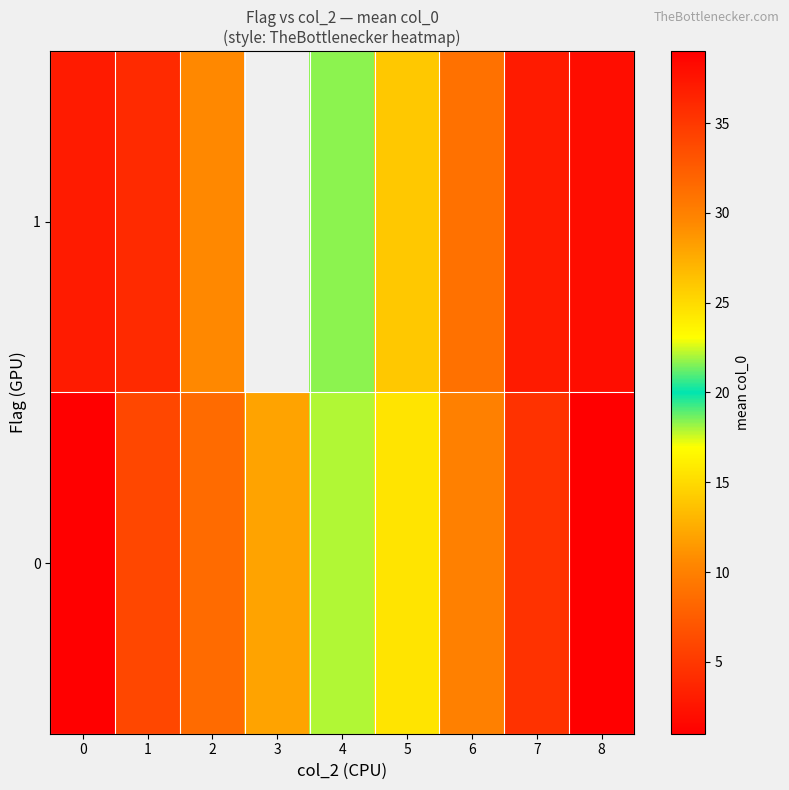

At which category is the sum across all series the highest?

8